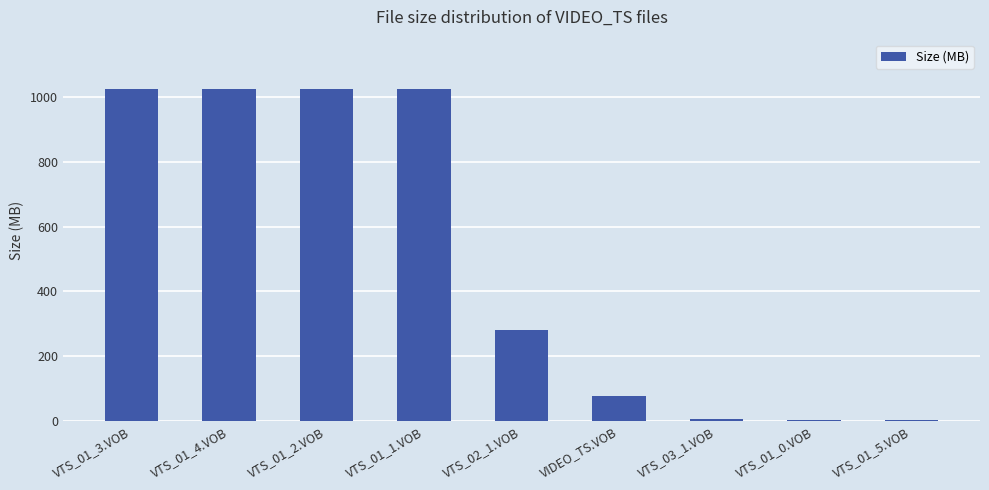

The value at VIDEO_TS.VOB is 75.4. True or false?

True